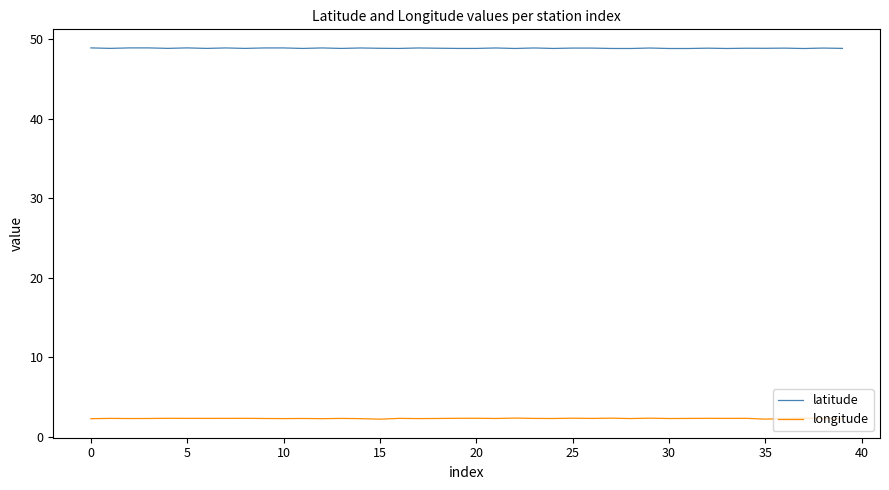

What is the sum of all longitude values?

93.6